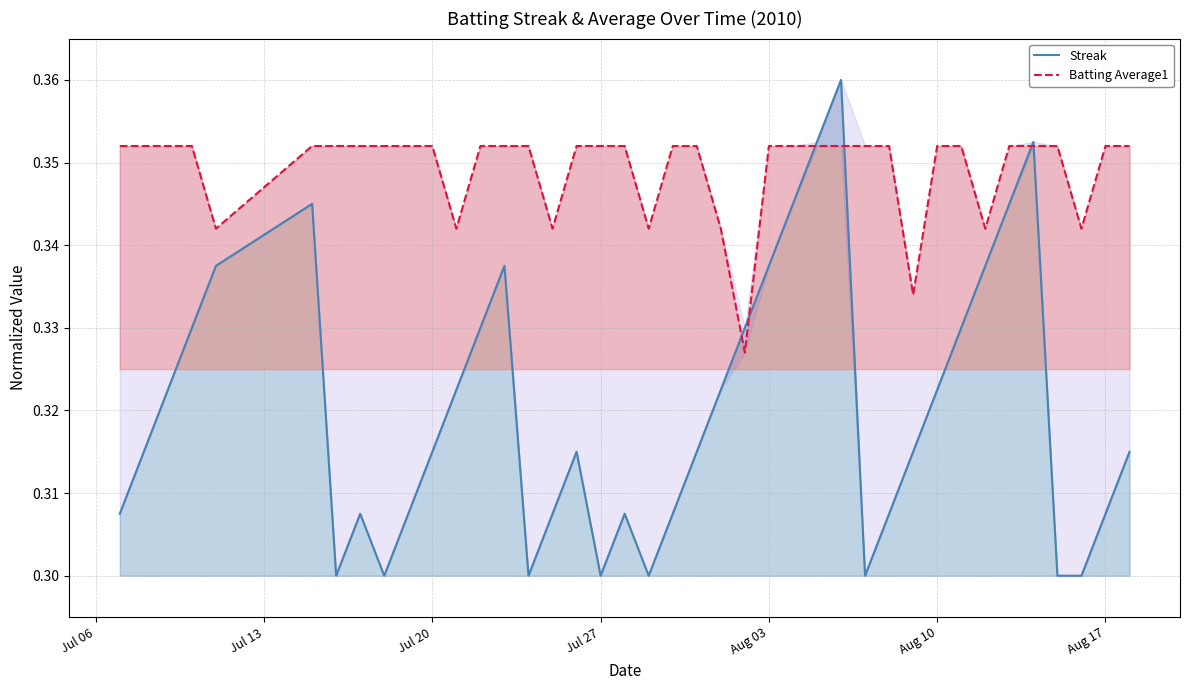

How many lines are shown in the chart?

2